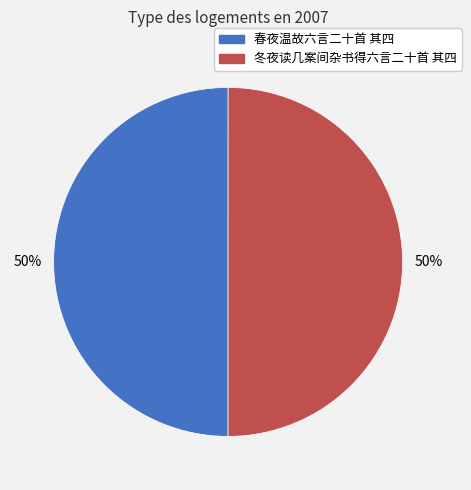

The 春夜温故六言二十首 其四 slice represents 40% of the pie. True or false?

False